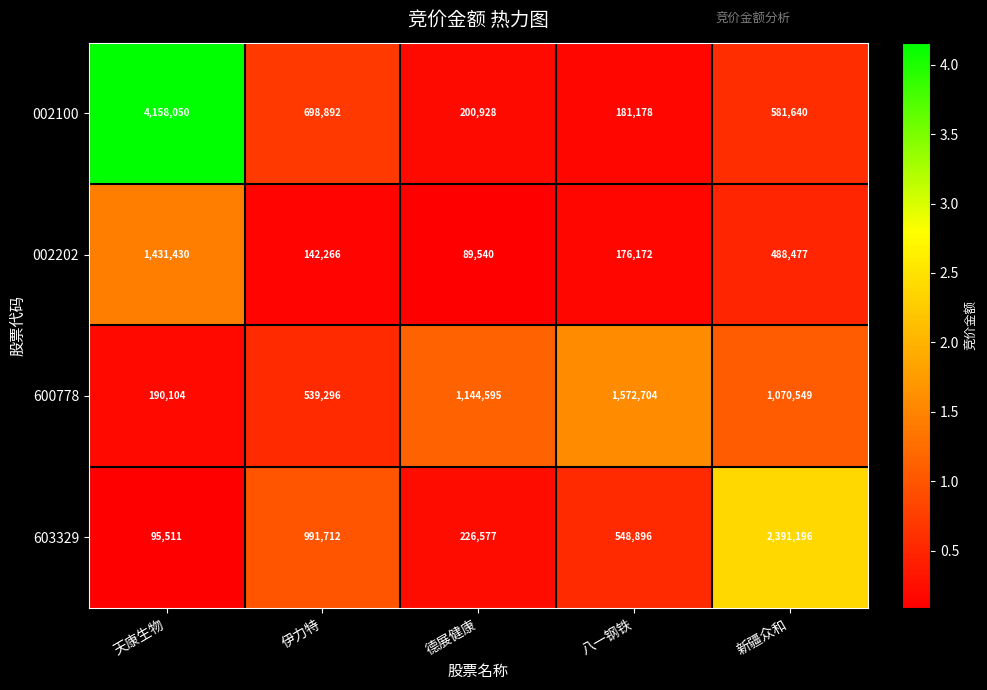

Is it true that 603329 equals 872436 at 八一钢铁?

False